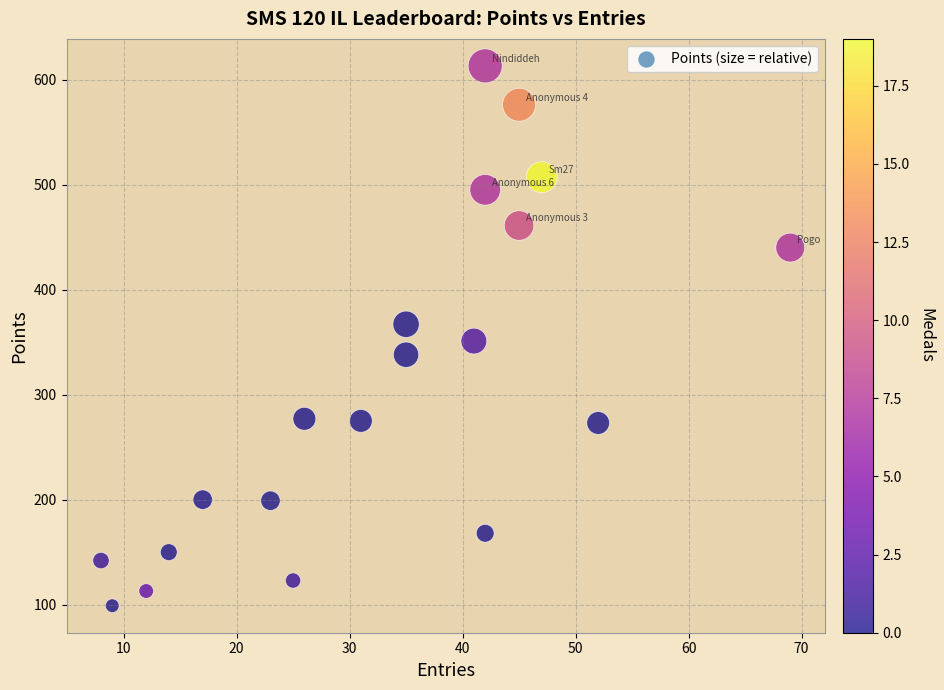

What is the range of X values (max minus min)?

61